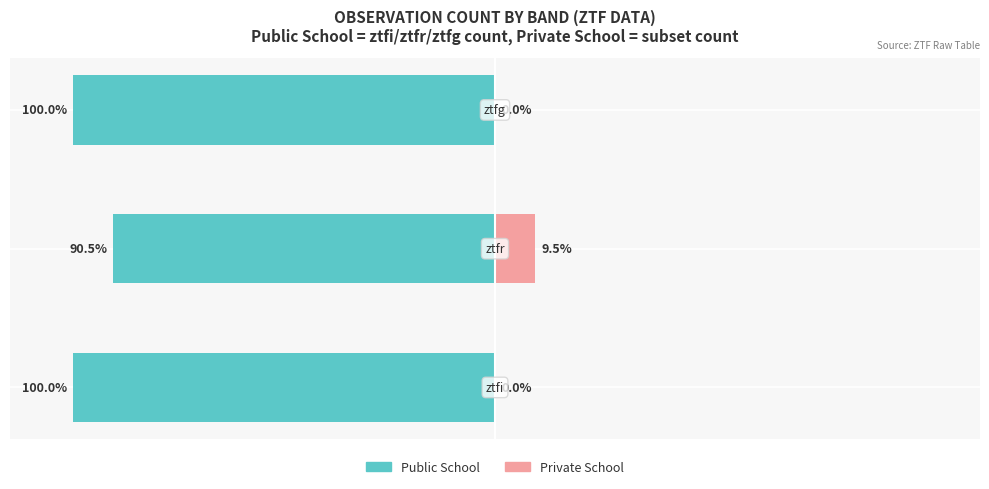

At which category is the sum across all series the highest?

1